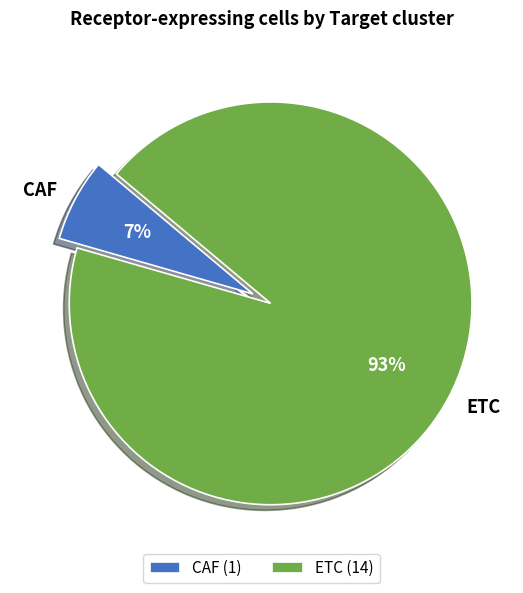

Rank the categories by value from highest to lowest.

ETC, CAF